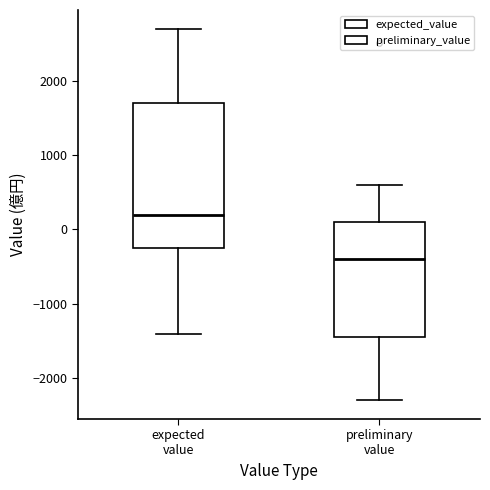

Where is the upper edge of the box for expected value on the y-axis? The values are not printed on the chart, so give them approximately, as read against the axis.

1700